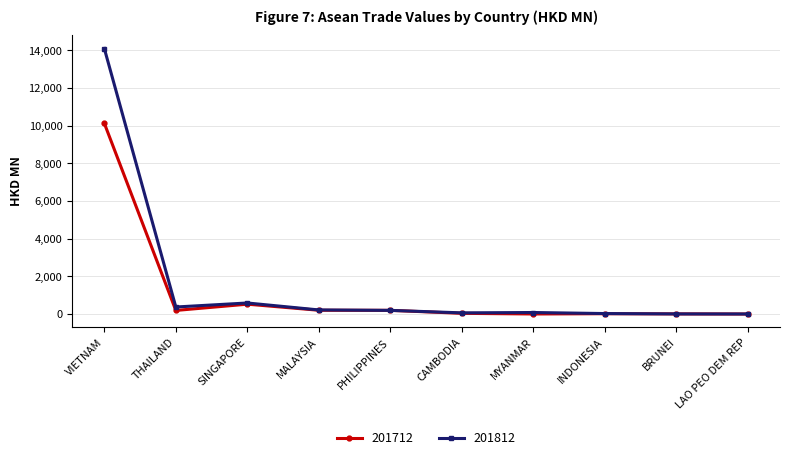

How many data points in 201812 are less than 192?

5